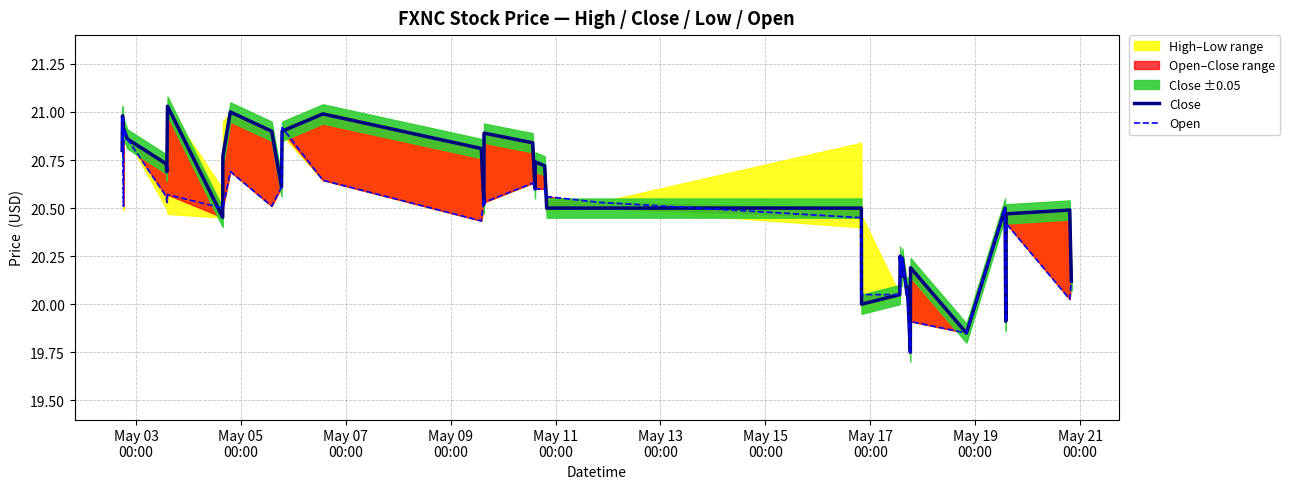

What is the label of the 36th point from the right?

May 11
00:00